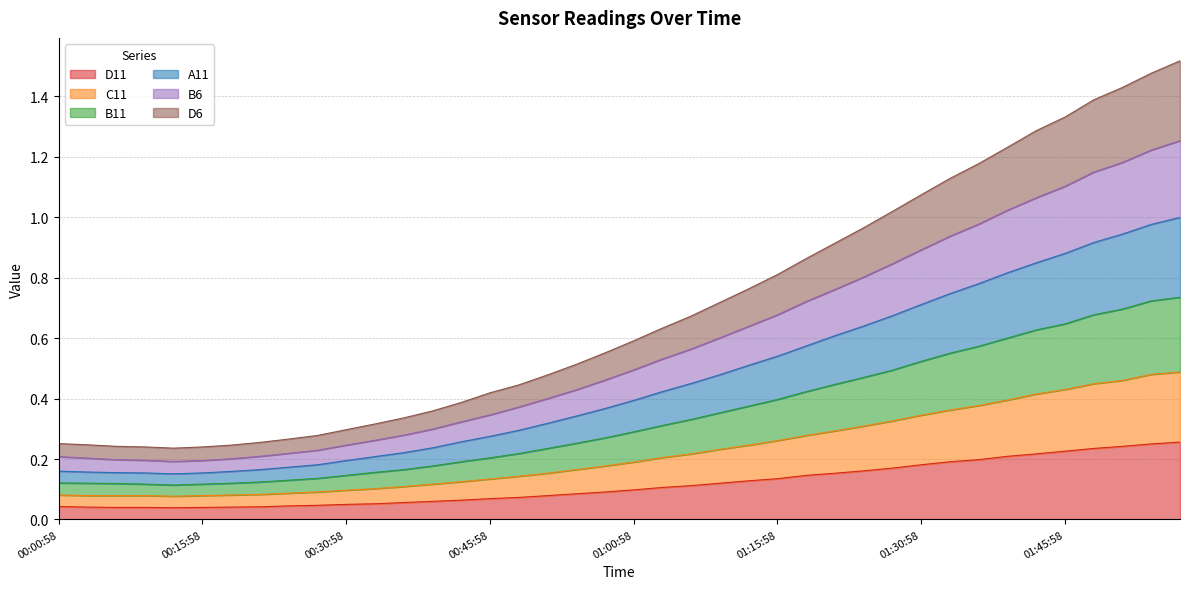

How many lines are shown in the chart?

6